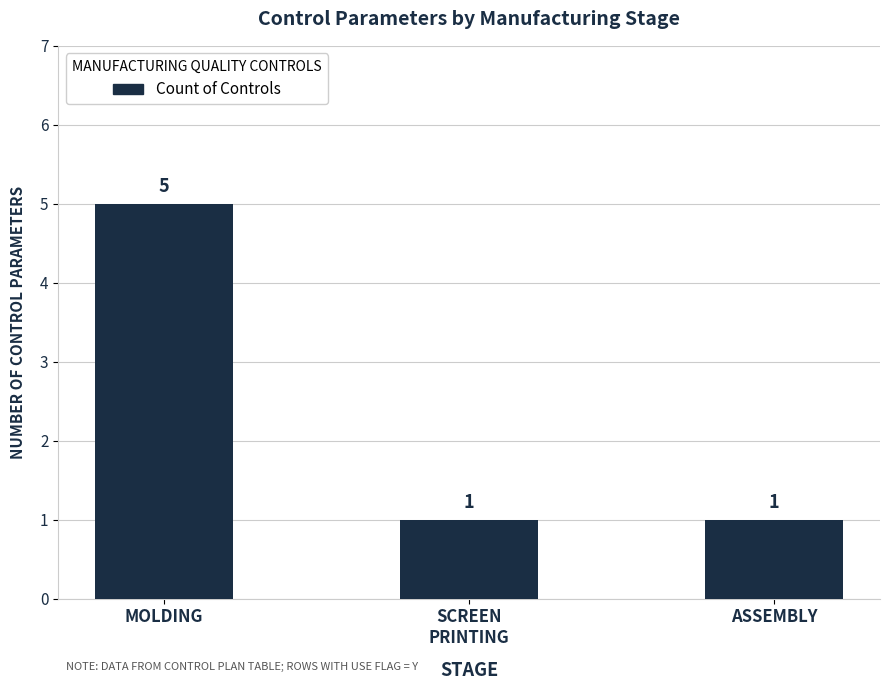

Is it true that the value at MOLDING is 5?

True